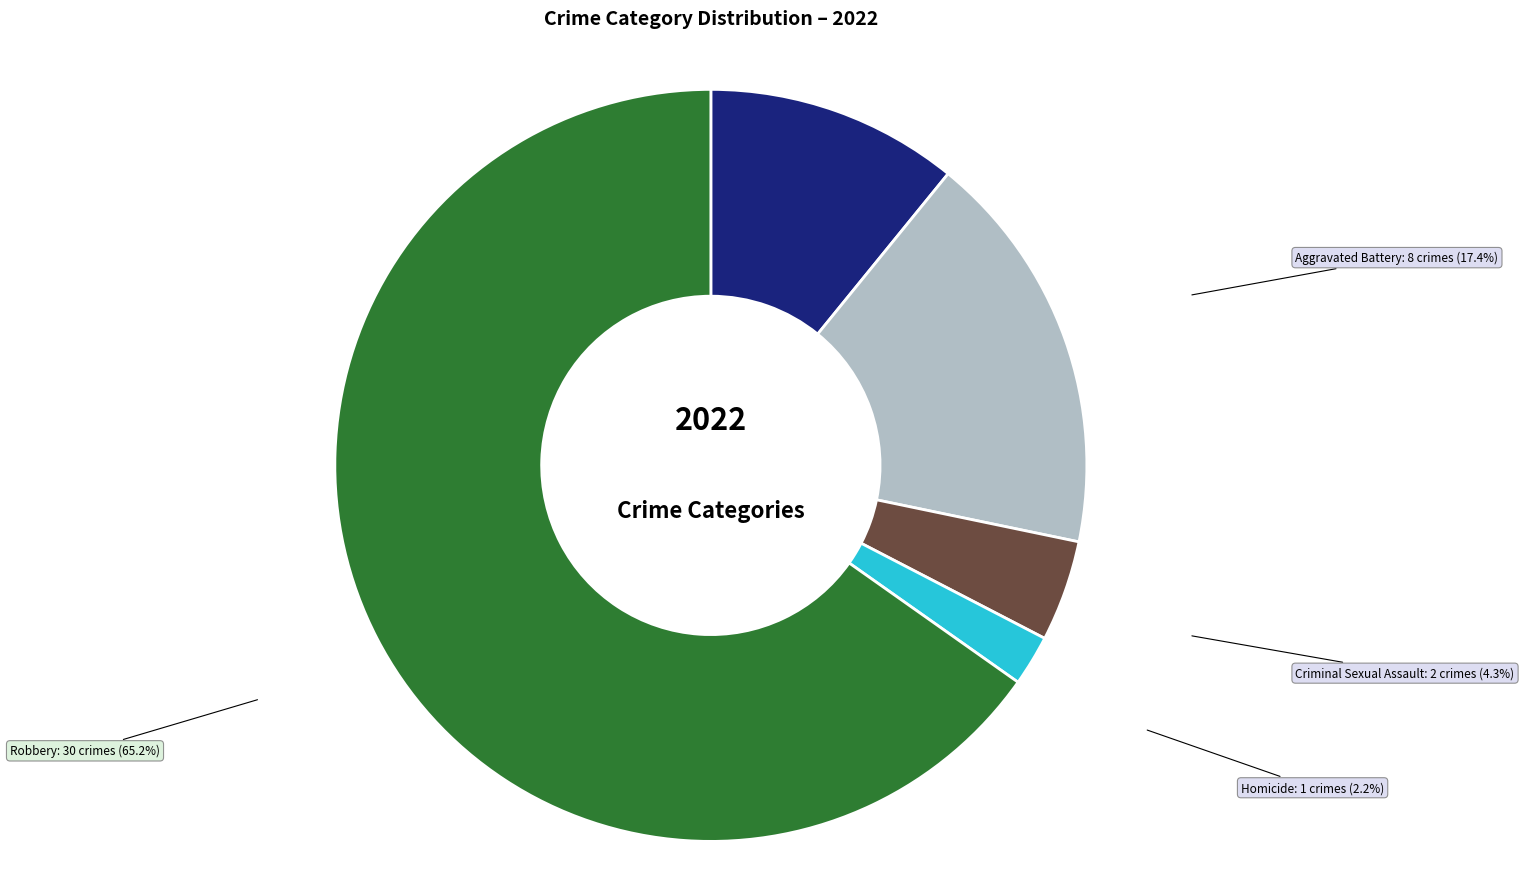

Is there any slice that represents more than half of the pie?

Yes